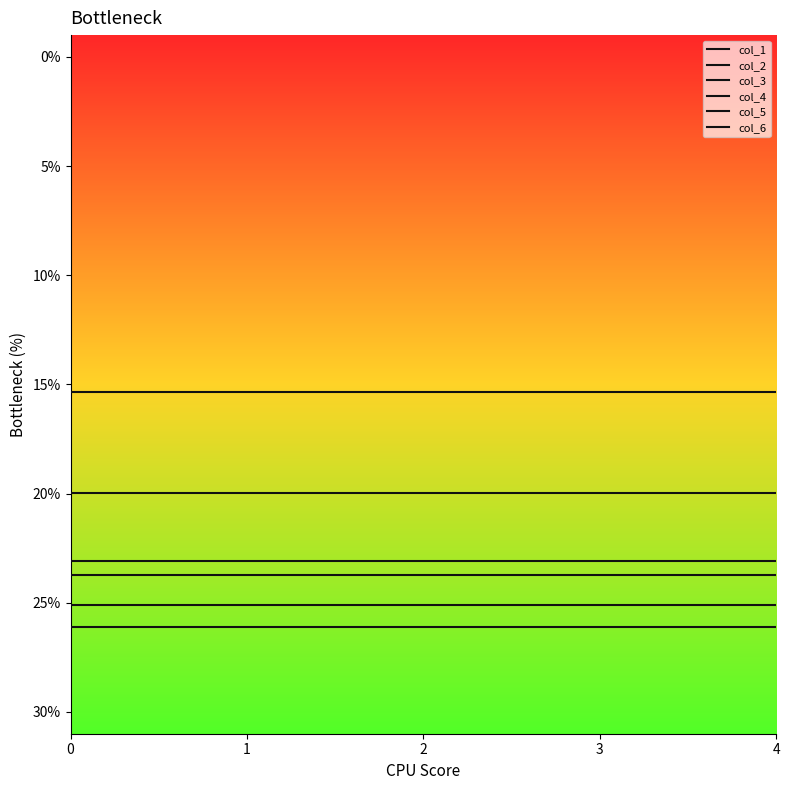

The value of col_3 at 2 is -21.3. True or false?

False